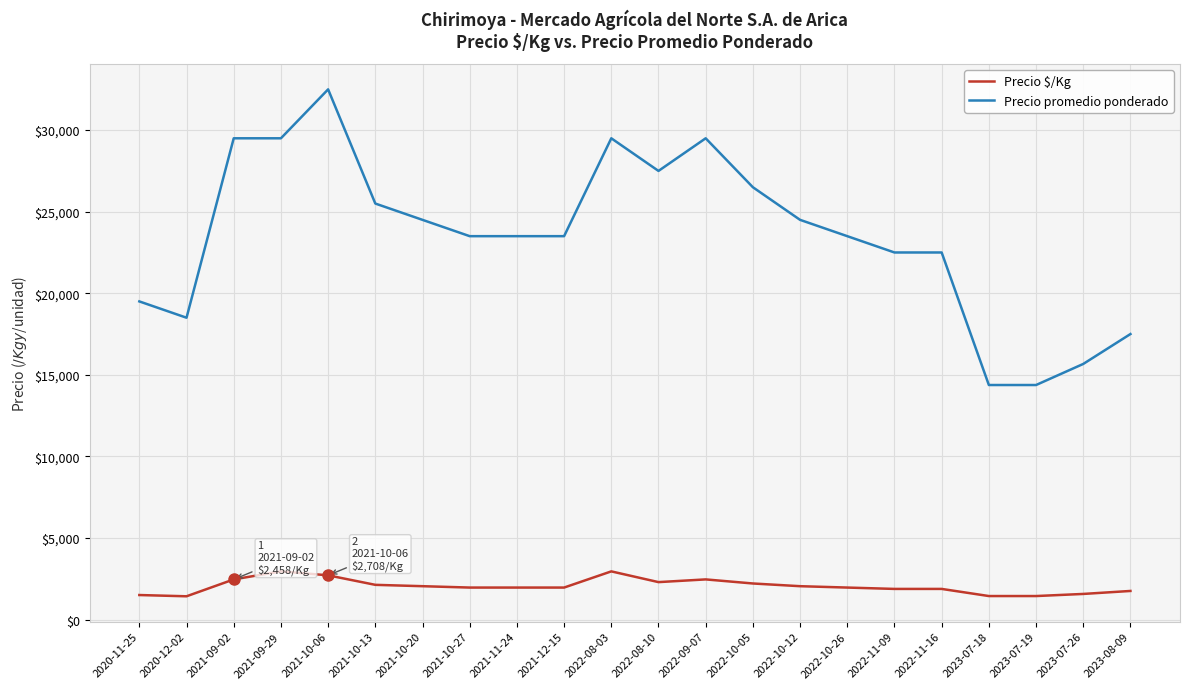

List the series in order of their peak value, lowest first.

Precio $/Kg, Precio promedio ponderado